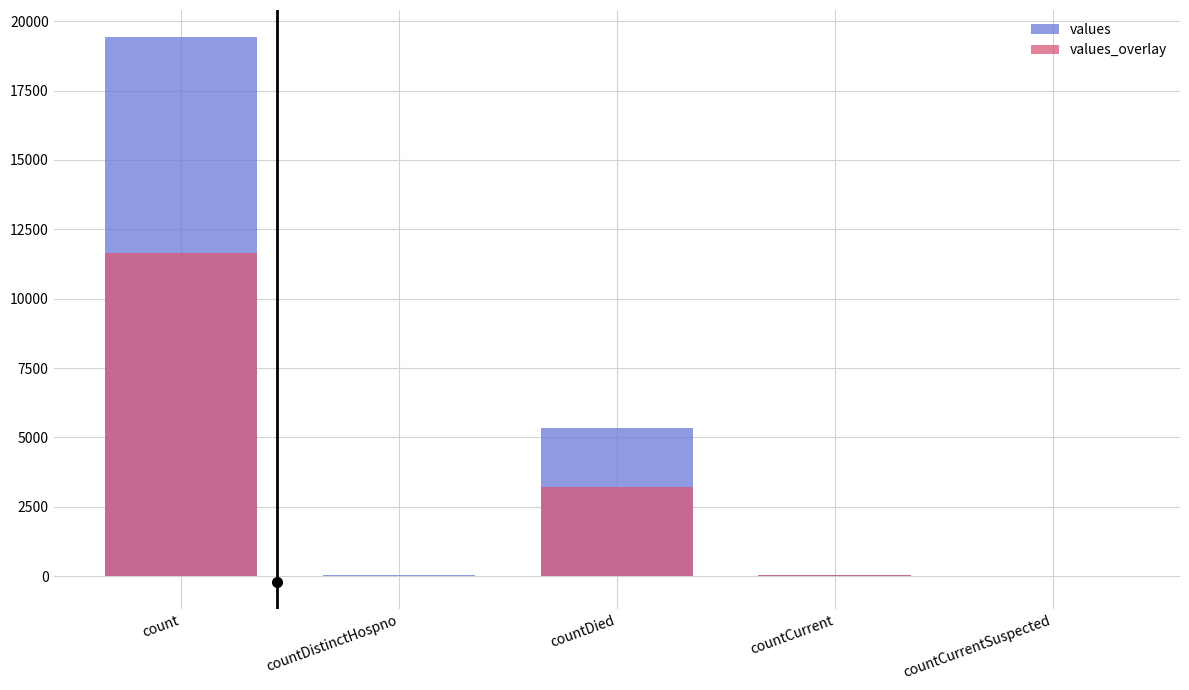

Which series has the largest range (max minus min)?

values